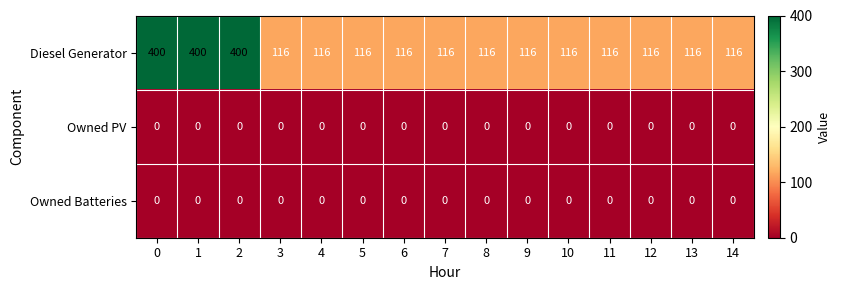

What is the difference between the highest and lowest values at 14?

116